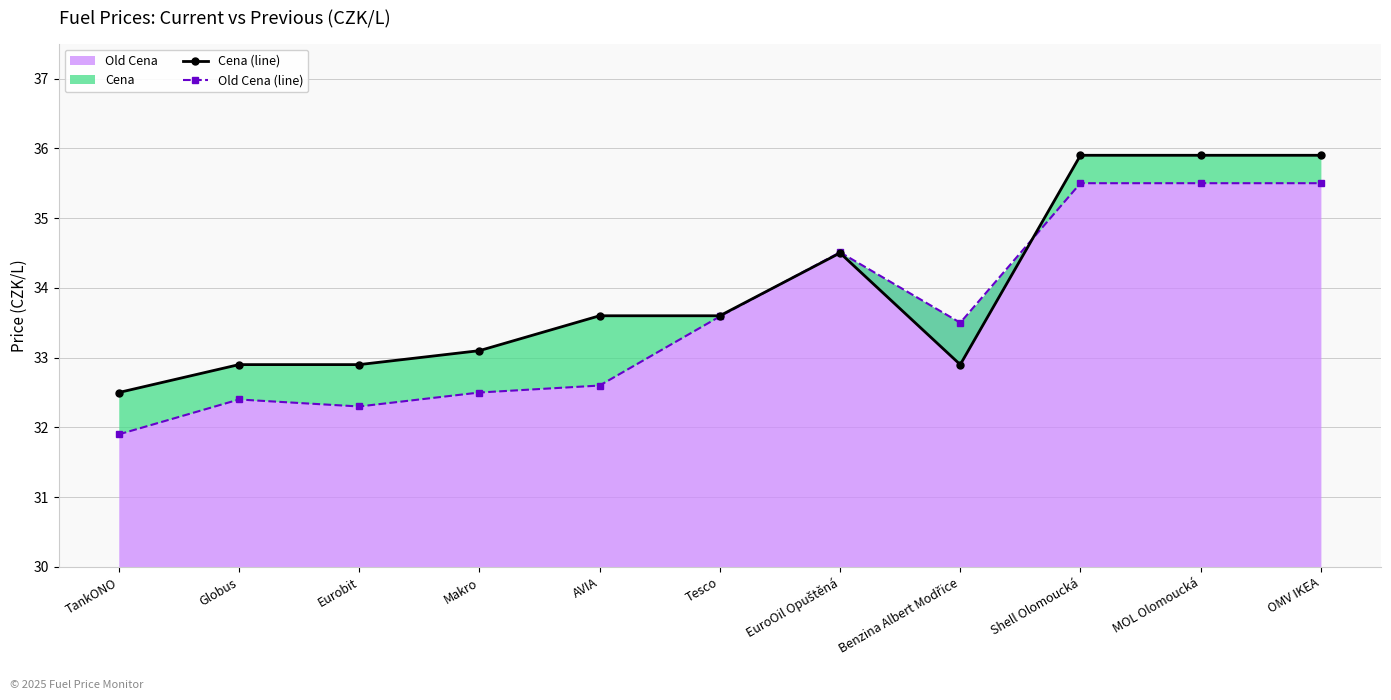

Between Eurobit and Tesco, which series saw the biggest shift?

Old Cena (line)